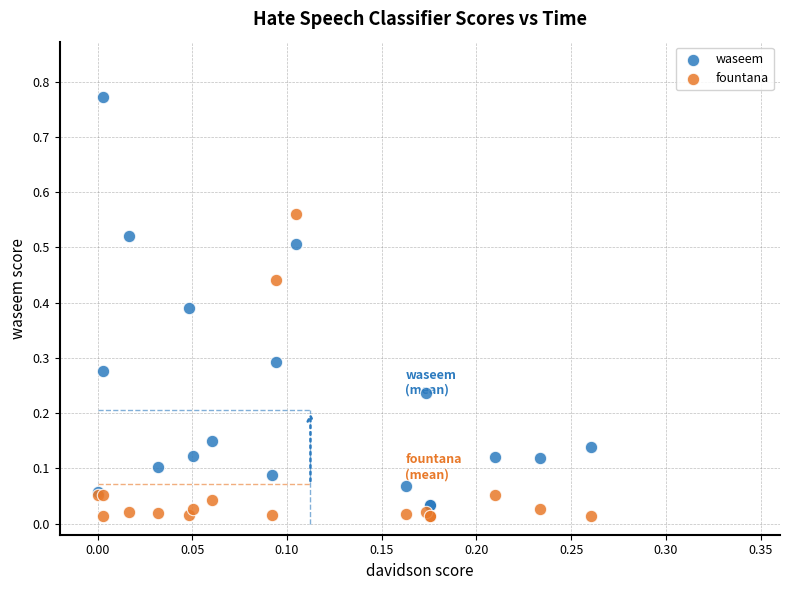

What are all the series names shown in the legend?

waseem, fountana